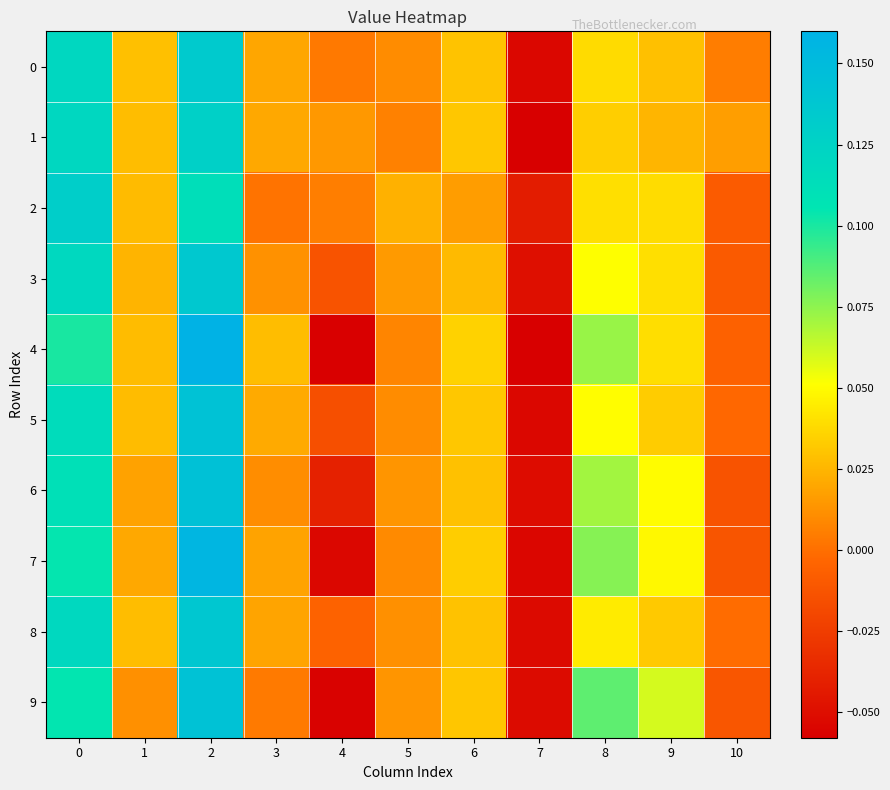

Between 1 and 8, which series saw the biggest shift?

9